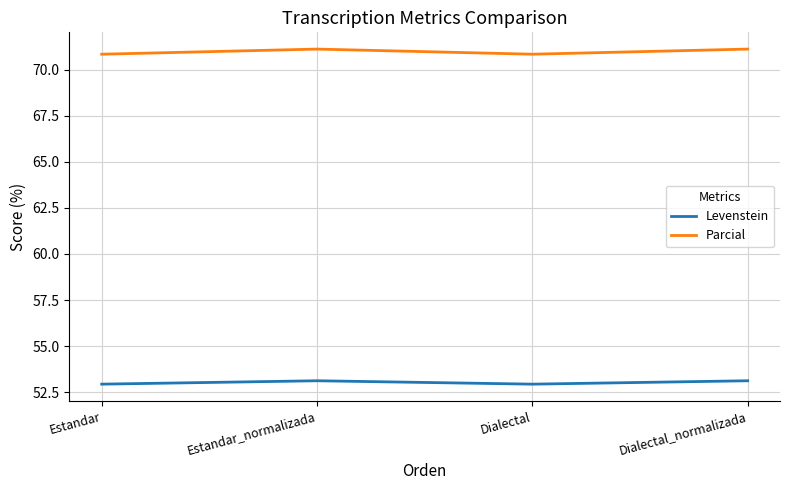

What is the difference between the maximum and minimum values in the Levenstein series?

0.2